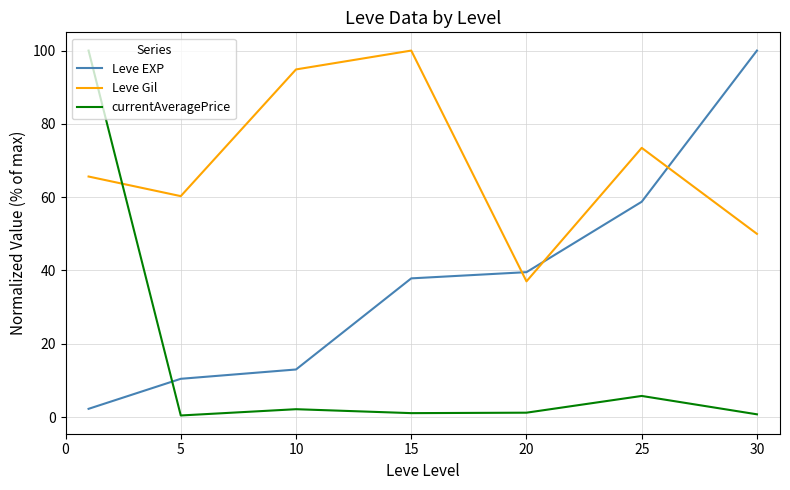

Rank the series by their average value, from highest to lowest.

Leve Gil, Leve EXP, currentAveragePrice